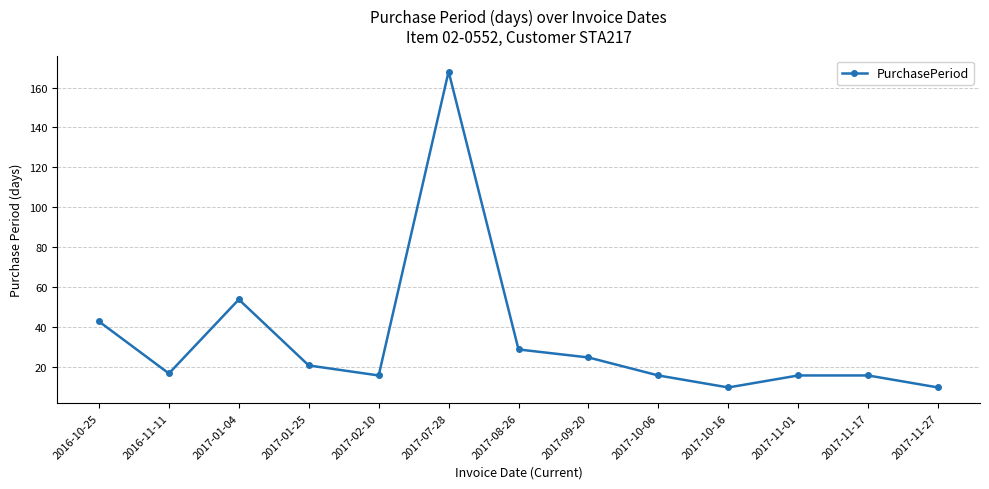

What is the sum of the values at 2017-10-06 and 2017-09-20?

41